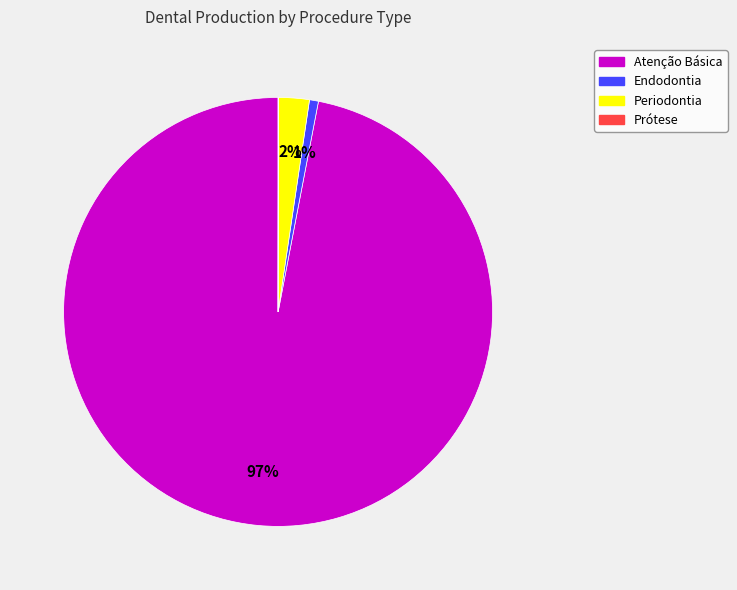

Combined, do Atenção Básica and Periodontia account for over 50%?

Yes